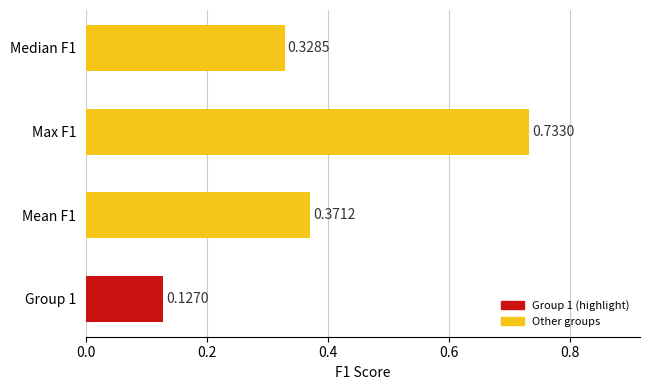

Rank the categories by value from highest to lowest.

Max F1, Mean F1, Median F1, Group 1